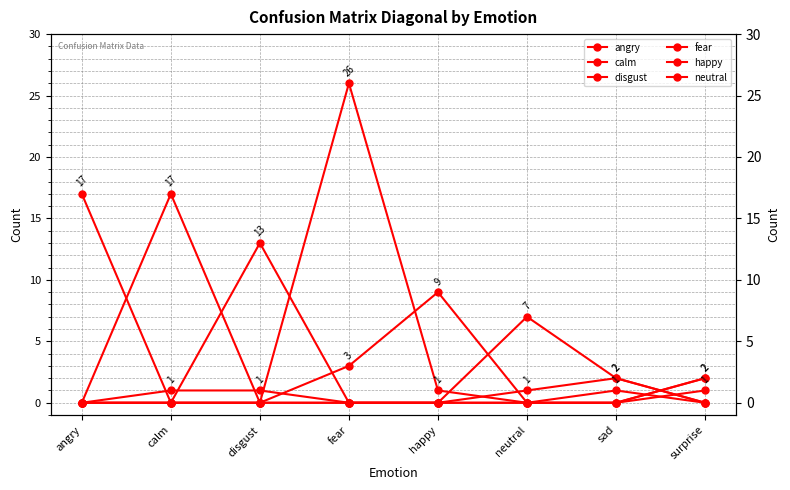

Between angry and neutral, which series saw the biggest shift?

angry